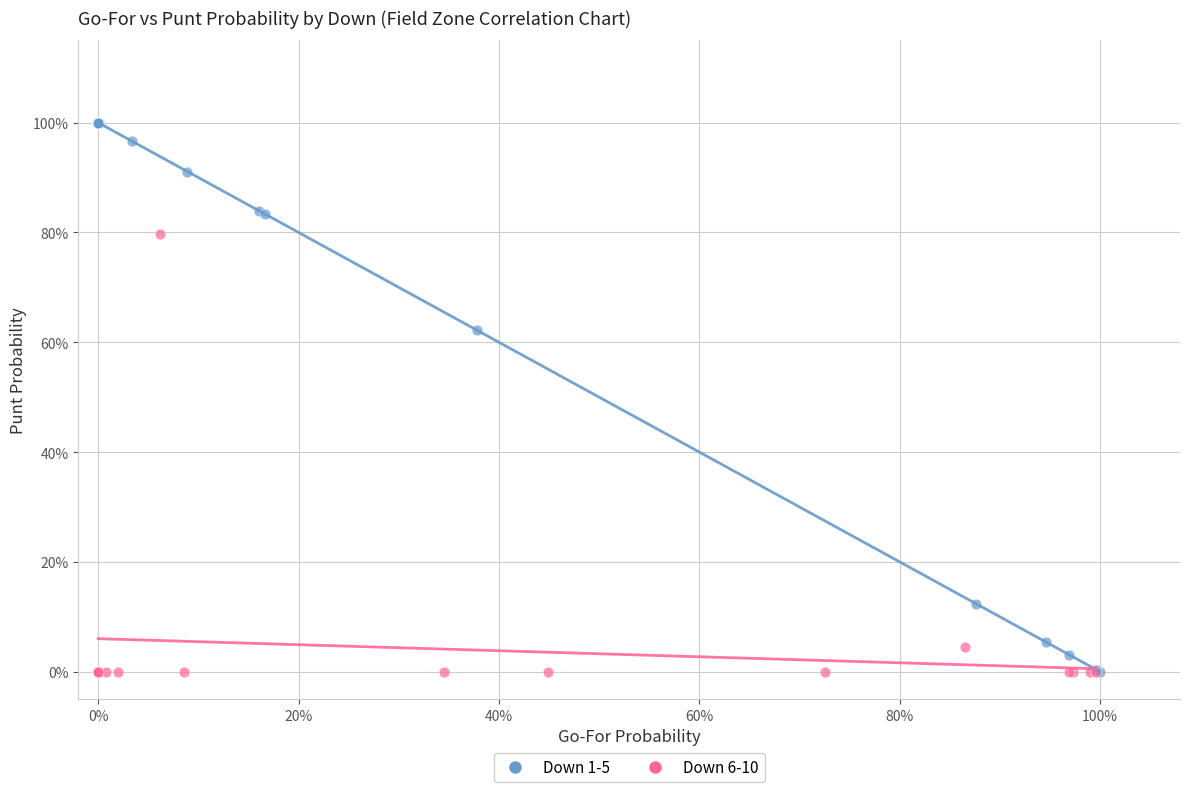

Which series has the widest spread of Y values?

Down 1-5